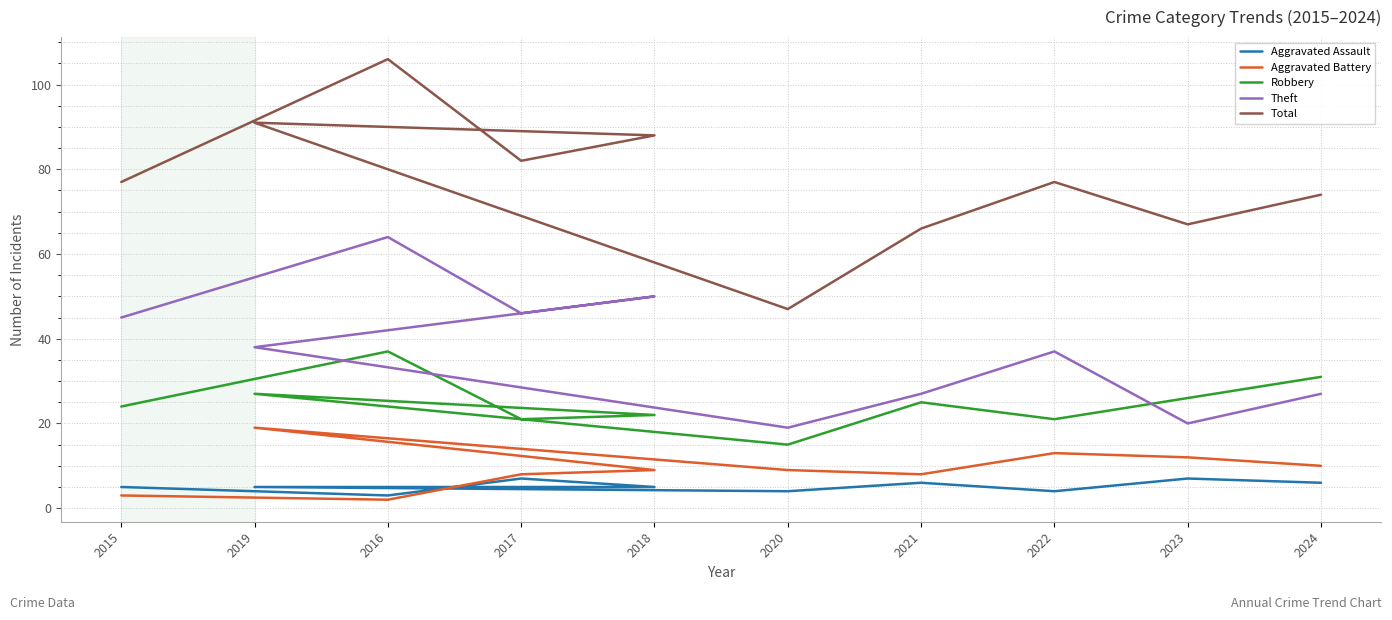

List the series in order of their peak value, lowest first.

Aggravated Assault, Aggravated Battery, Robbery, Theft, Total